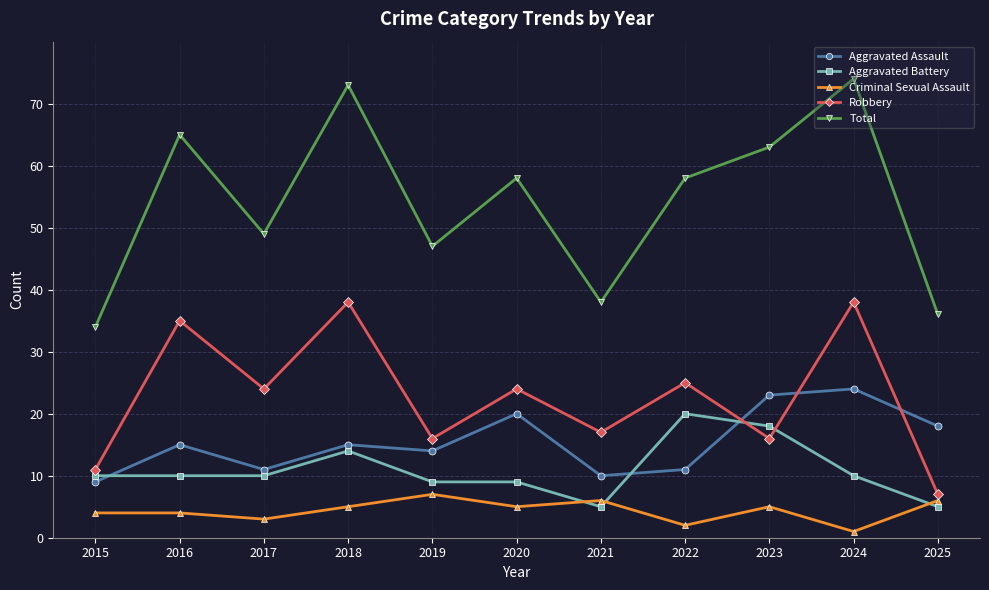

Where does the Robbery series first go above 24?

2016